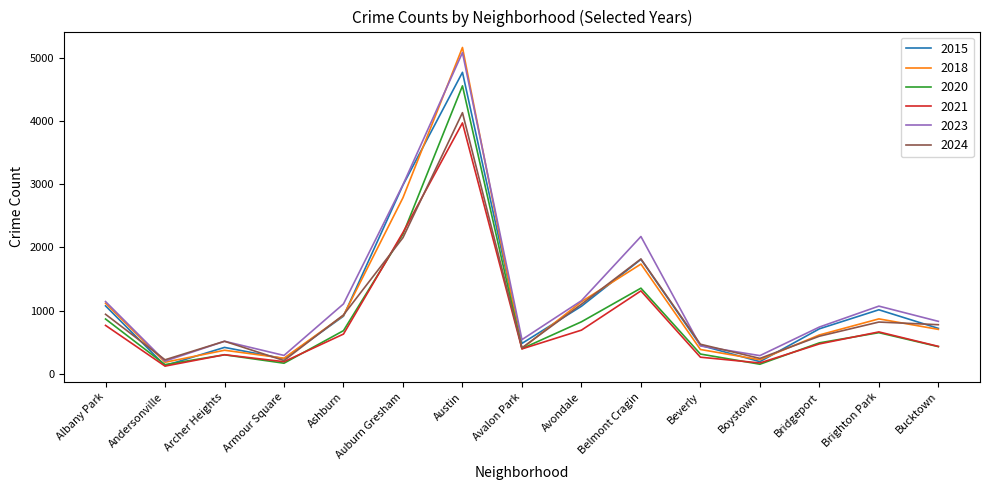

Which series has the largest total across all categories?

2023